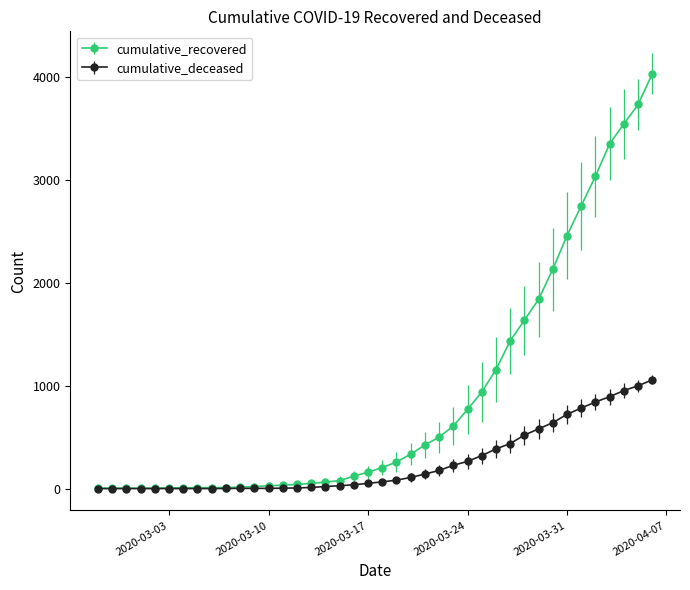

Which series has the largest total across all categories?

cumulative_recovered